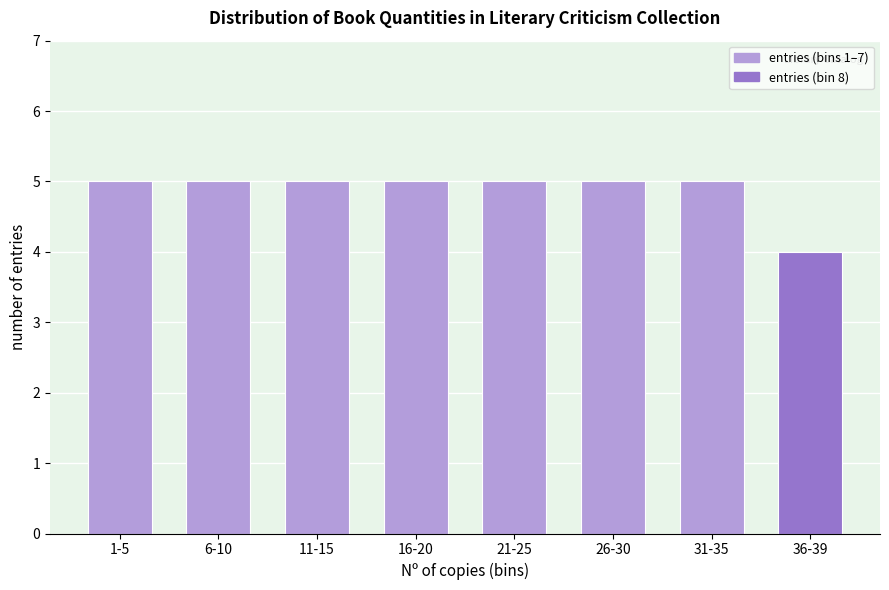

Reading left to right, transcribe all the data shown in this chart.

1-5=5	6-10=5	11-15=5	16-20=5	21-25=5	26-30=5	31-35=5	36-39=4